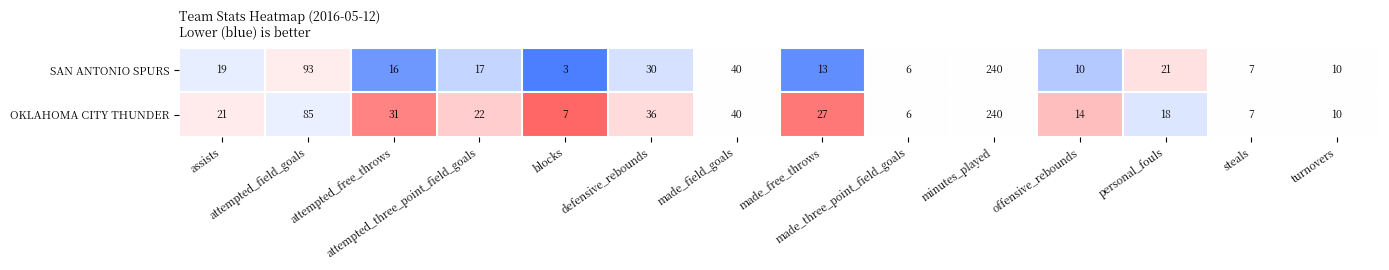

What is the sum of all OKLAHOMA CITY THUNDER values?

564